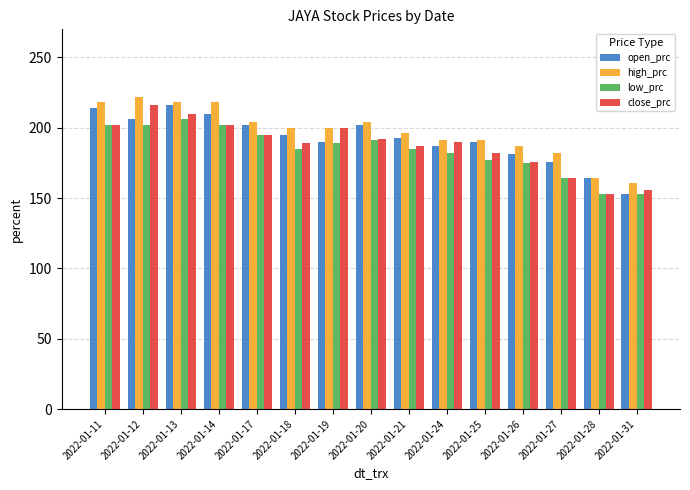

What is the difference between the maximum and minimum values in the close_prc series?

63